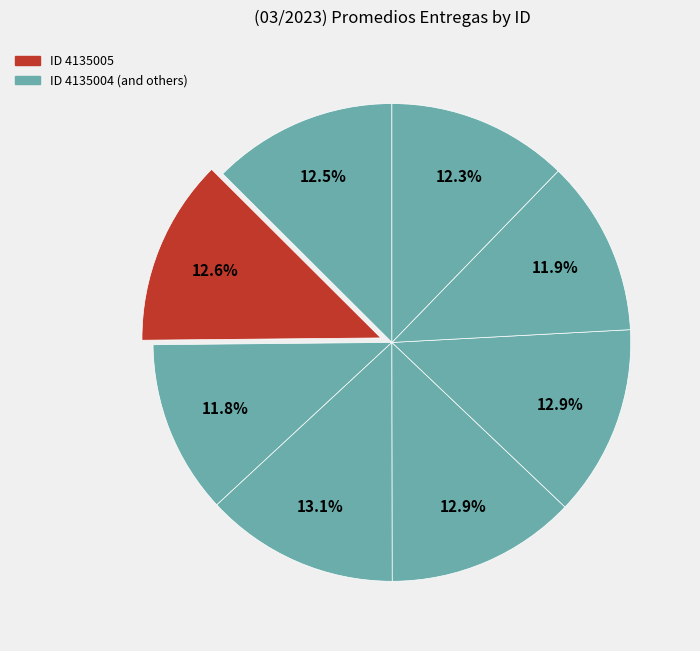

Count the number of slices in the pie.

8